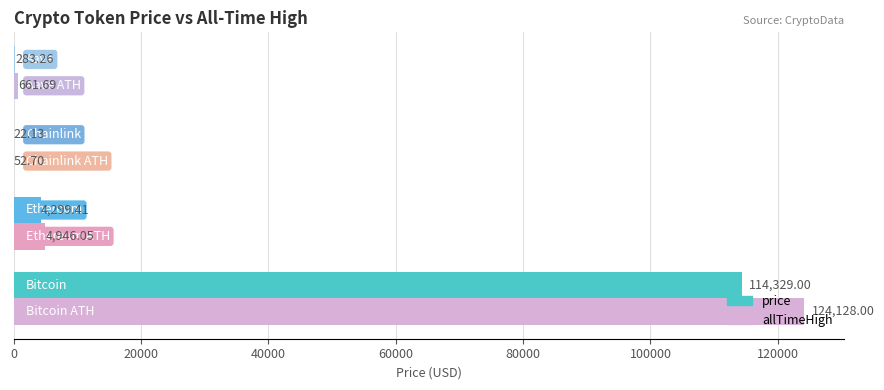

What is the sum of all allTimeHigh values?

129788.4